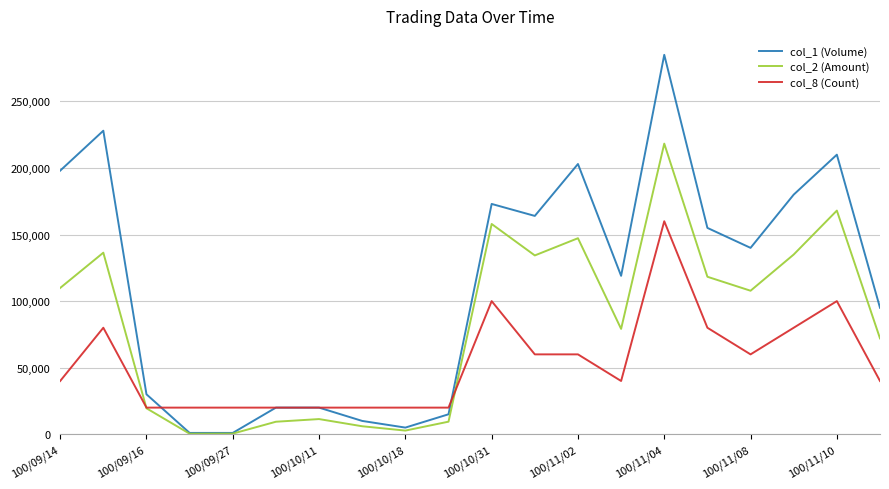

Which series has the largest range (max minus min)?

col_1 (Volume)